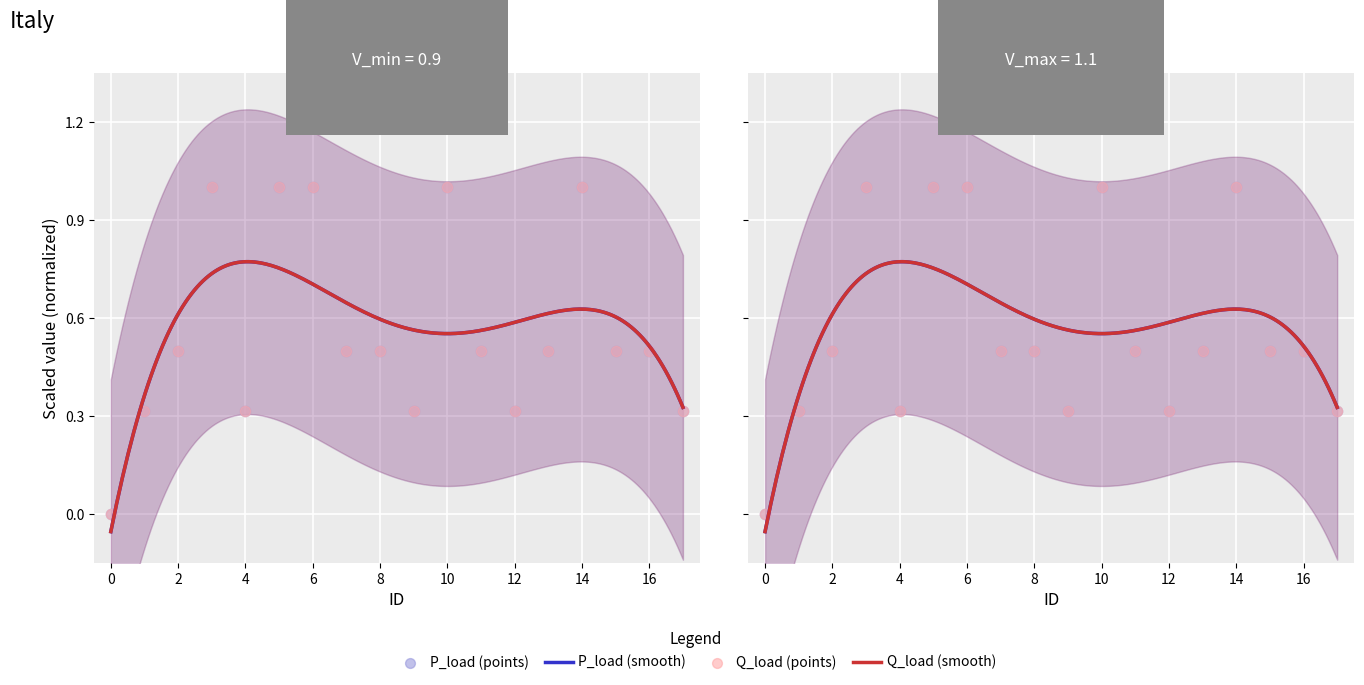

Which series has the largest total across all categories?

Q_load